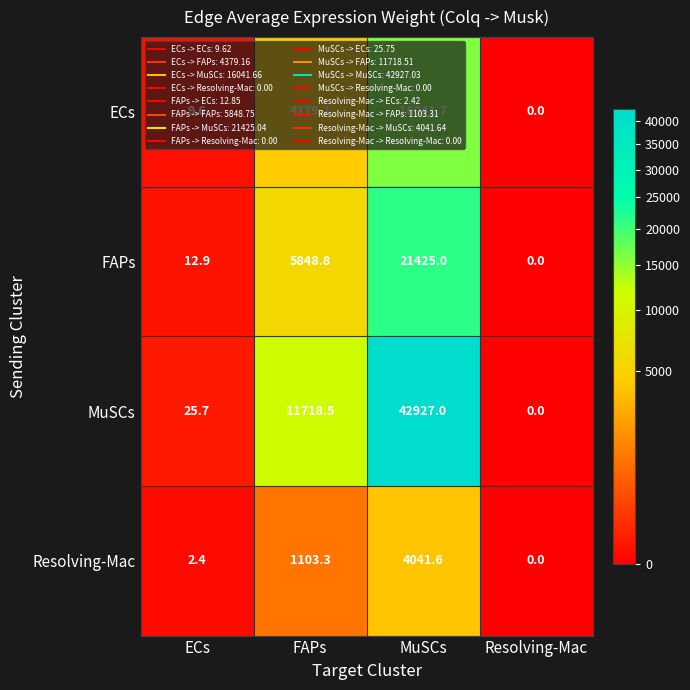

Which category has the highest value across all series?

MuSCs